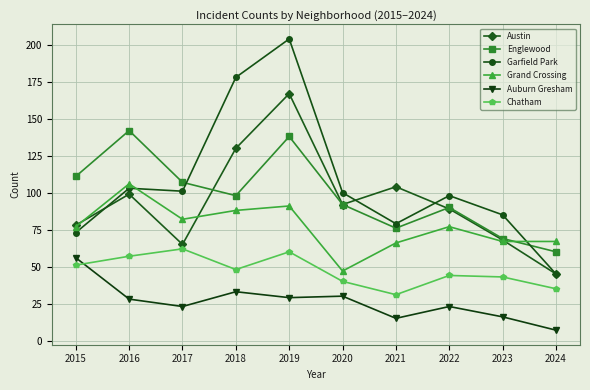

Which label corresponds to the largest value in the chart?

2019